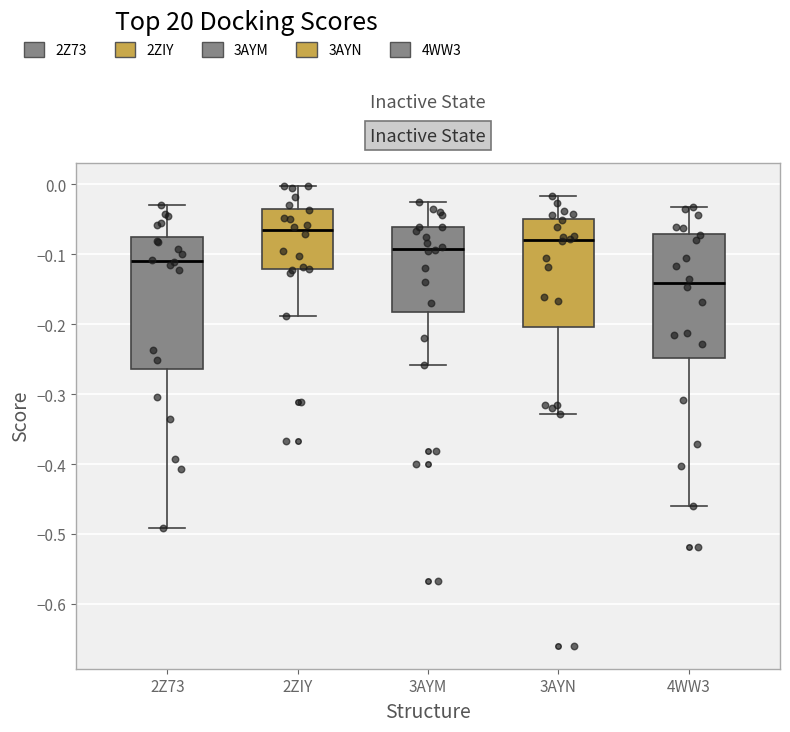

Which box's median line is the highest?

2ZIY